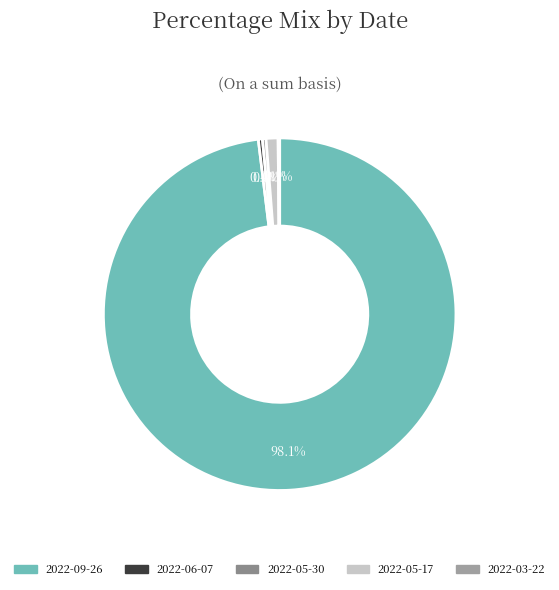

What is the majority slice?

2022-09-26